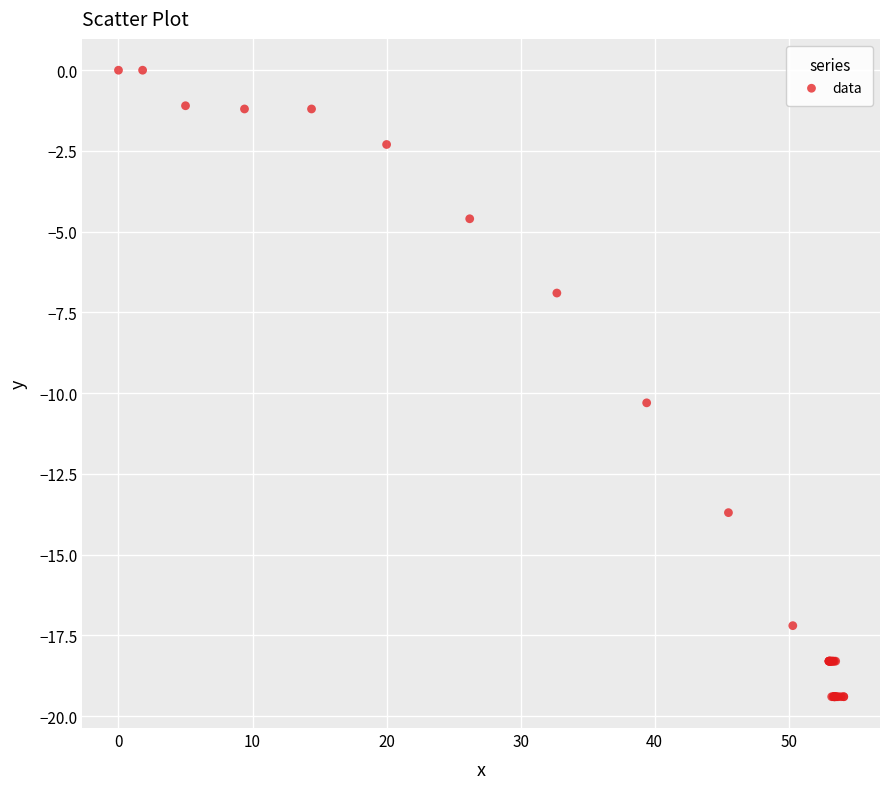

What Y value in the scatter plot is closest to -9?

-10.3